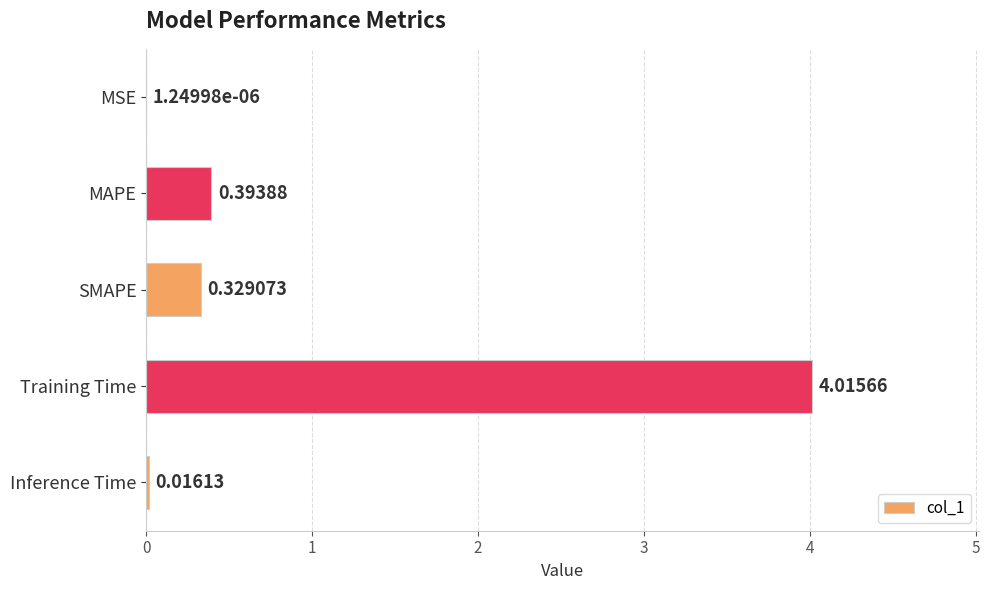

How many categories are shown in the chart?

5